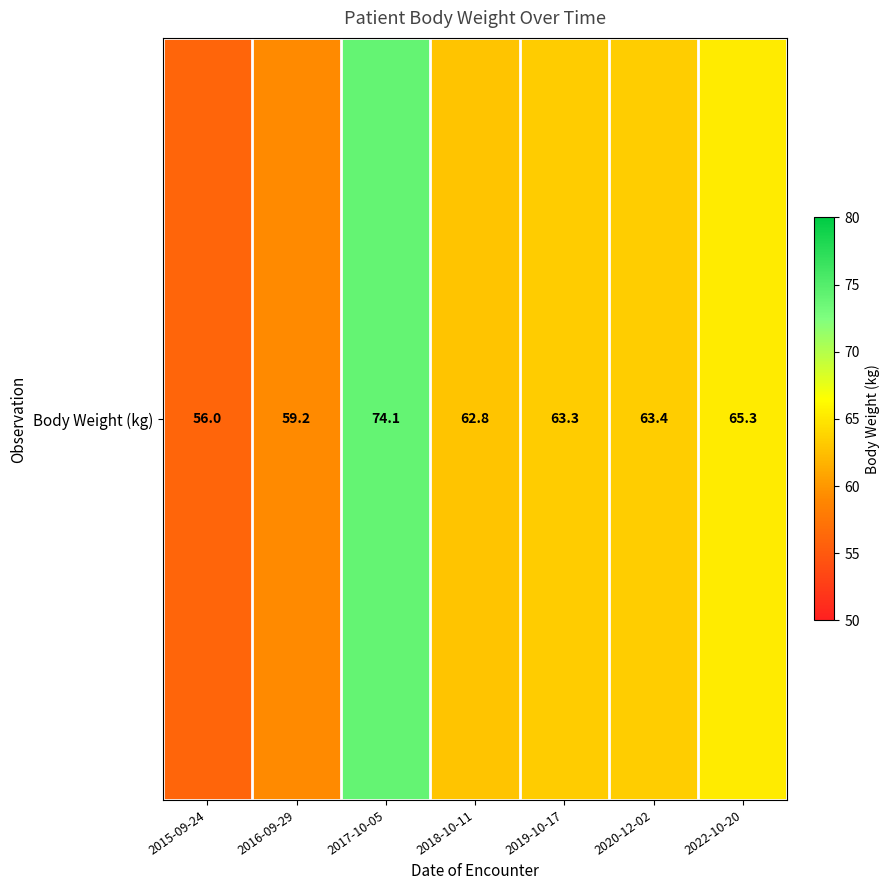

Where is the data nearest to the value 65?

2022-10-20